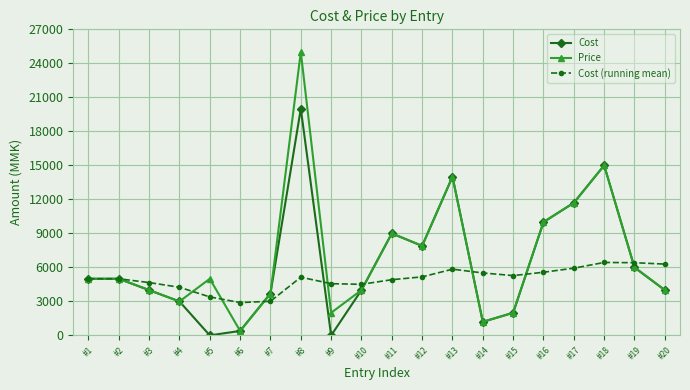

What is the difference between the Cost values at #10 and #4?

1000